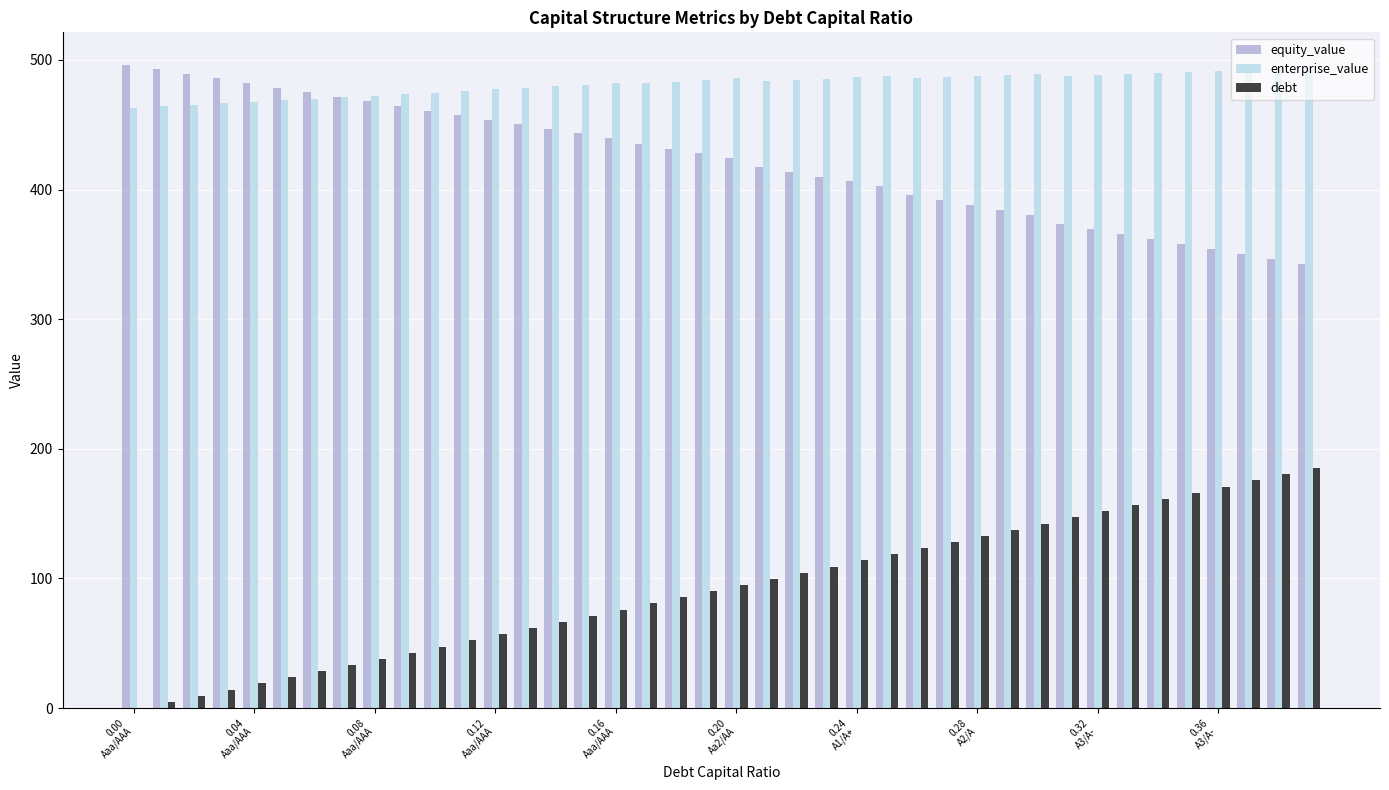

Which series has the largest total across all categories?

enterprise_value